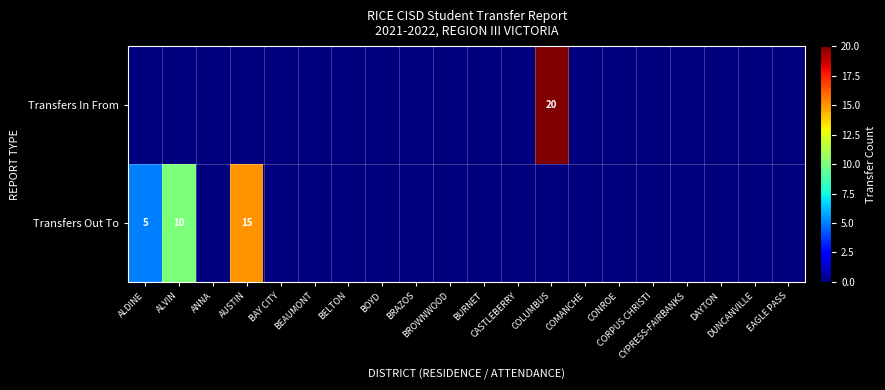

The Transfers In From series shows 0 at COMANCHE. True or false?

True